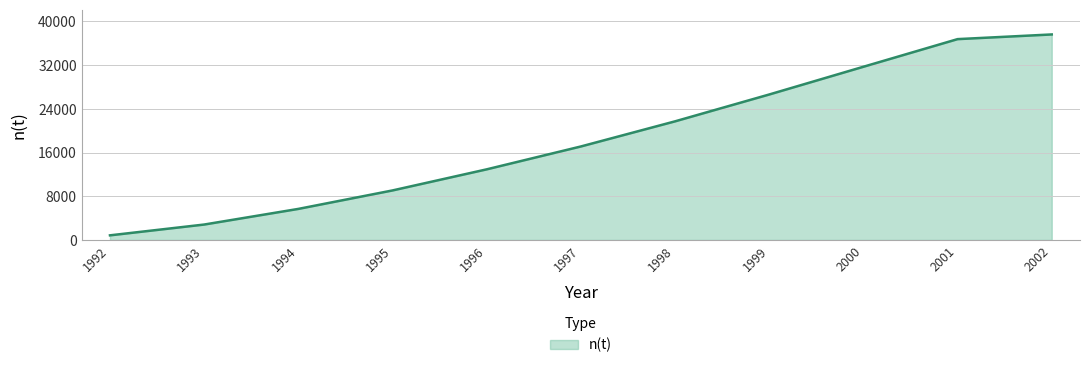

Is it true that the value at 2000 is 51566?

False